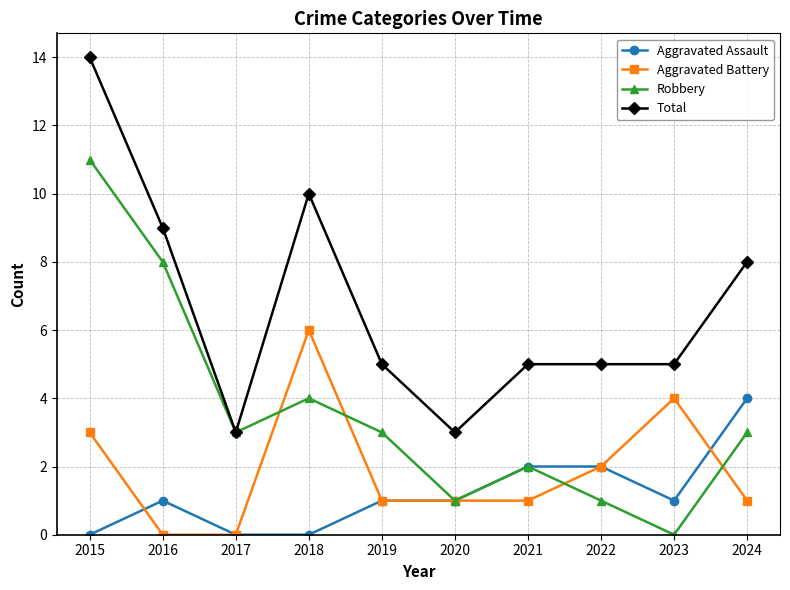

How many categories are shown in the chart?

10